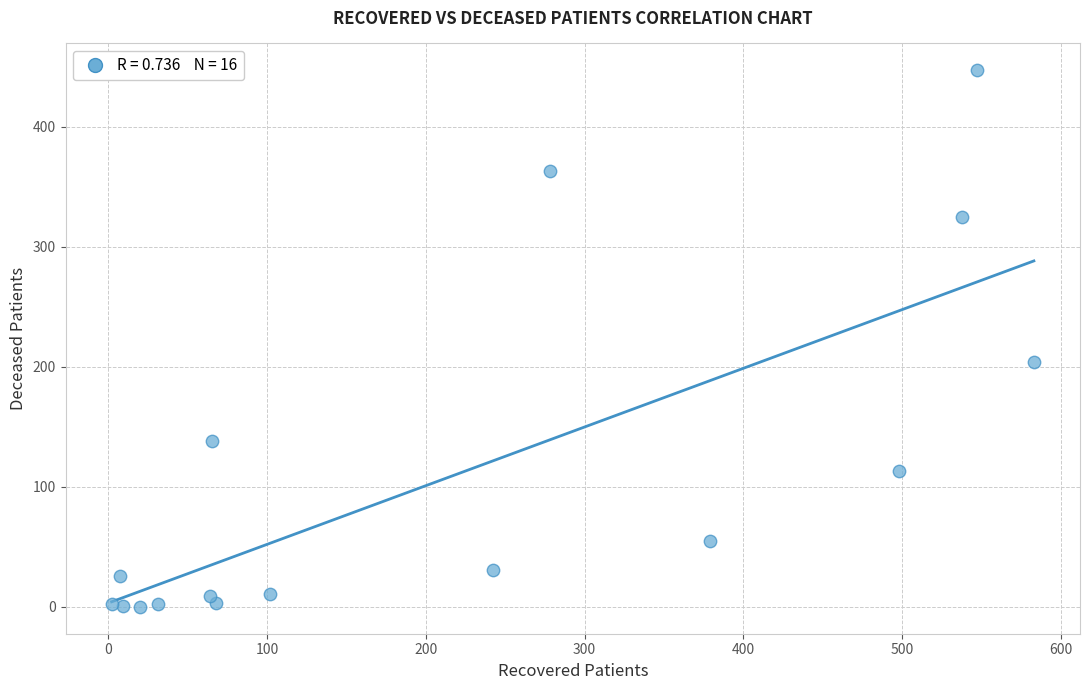

What Y value in the scatter plot is closest to 223?

204